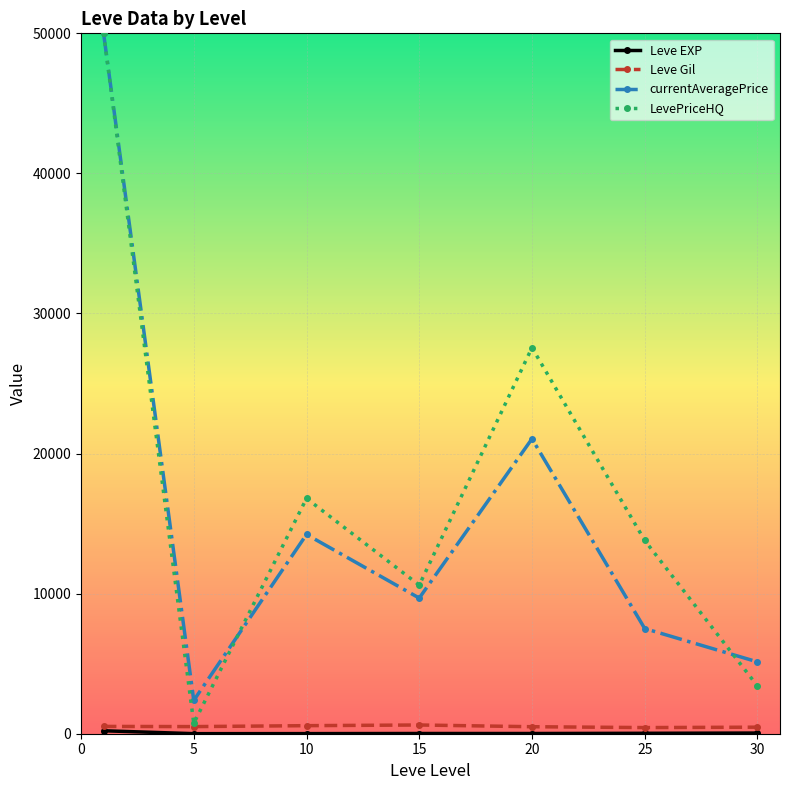

What is the value of the LevePriceHQ point at the 1st from the left?

50000.0